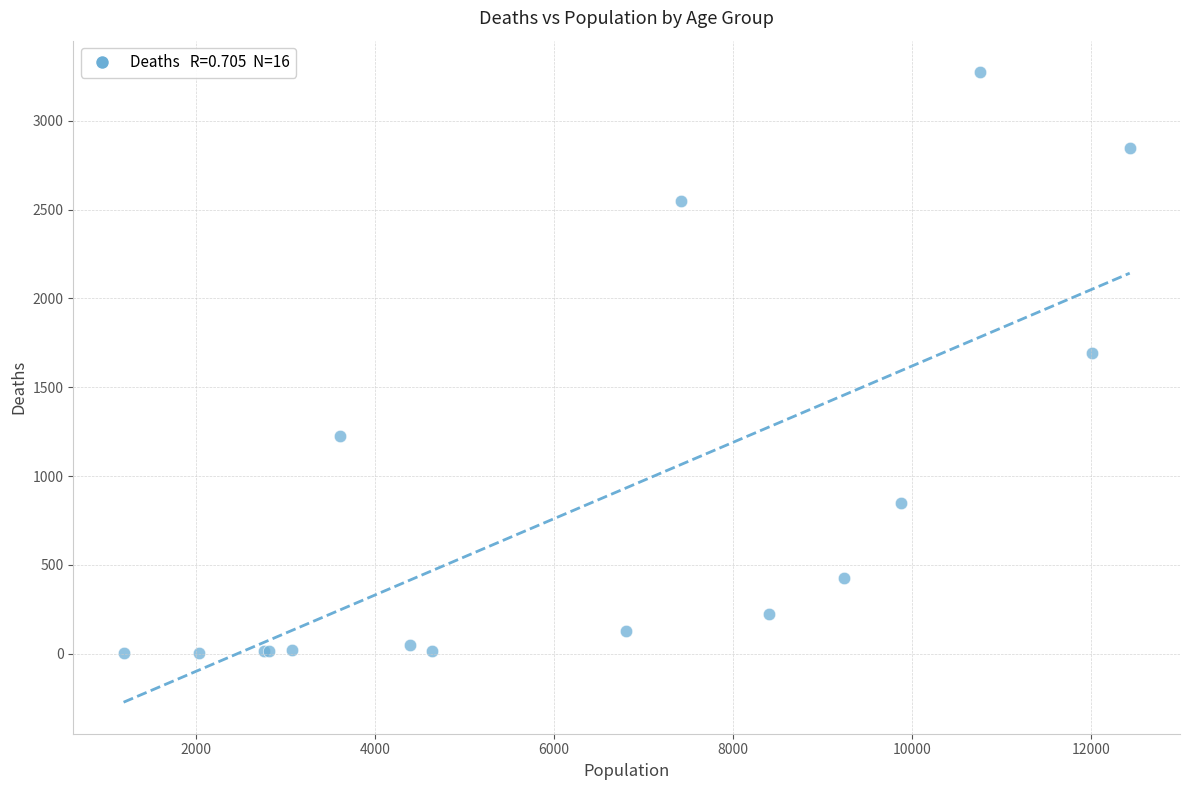

What Y value in the scatter plot is closest to 1638?

1690